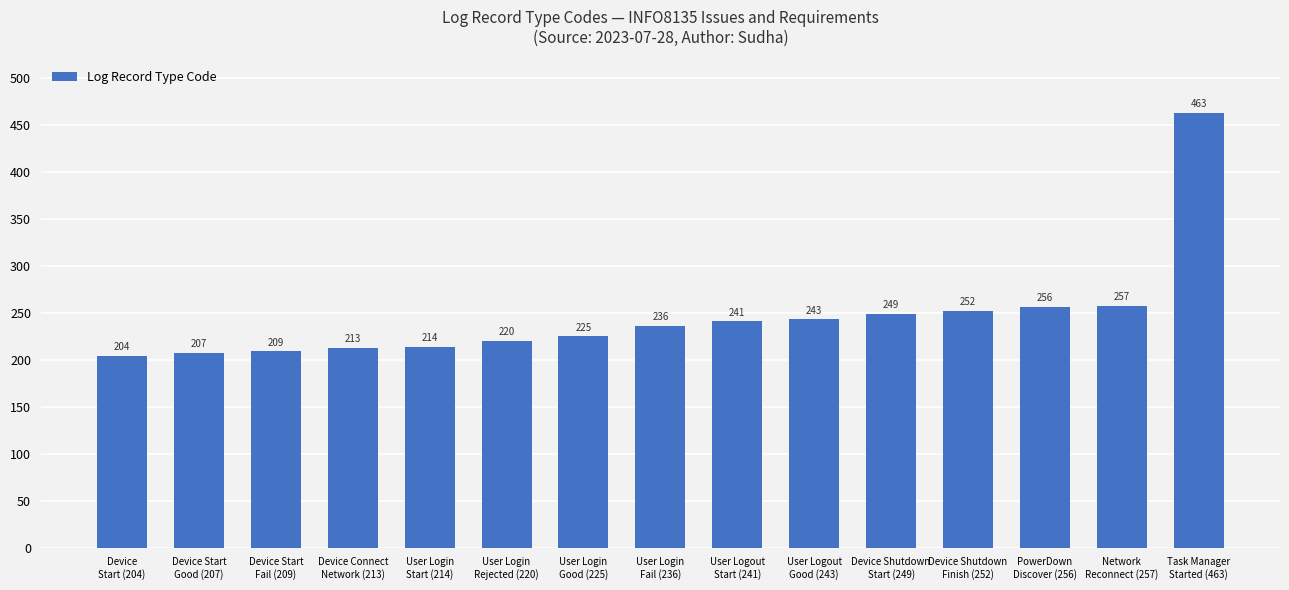

List the labels in order of value, largest first.

Task Manager
Started (463), Network
Reconnect (257), PowerDown
Discover (256), Device Shutdown
Finish (252), Device Shutdown
Start (249), User Logout
Good (243), User Logout
Start (241), User Login
Fail (236), User Login
Good (225), User Login
Rejected (220), User Login
Start (214), Device Connect
Network (213), Device Start
Fail (209), Device Start
Good (207), Device
Start (204)